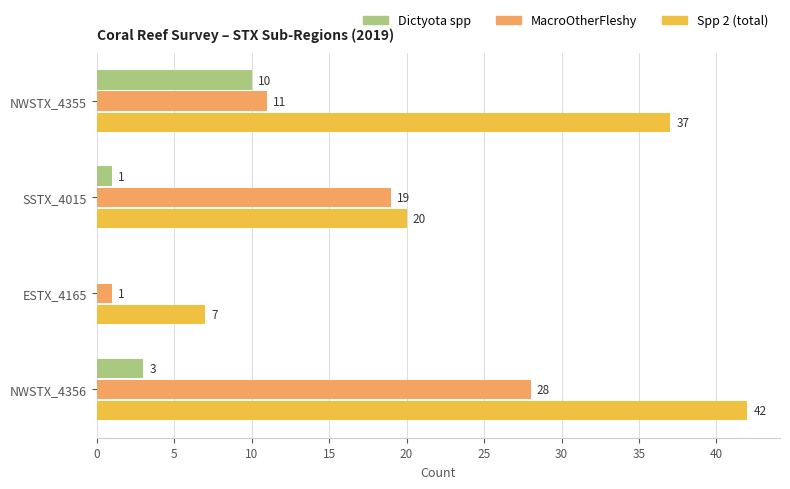

What are all the series names shown in the legend?

Dictyota spp, MacroOtherFleshy, Spp 2 (total)